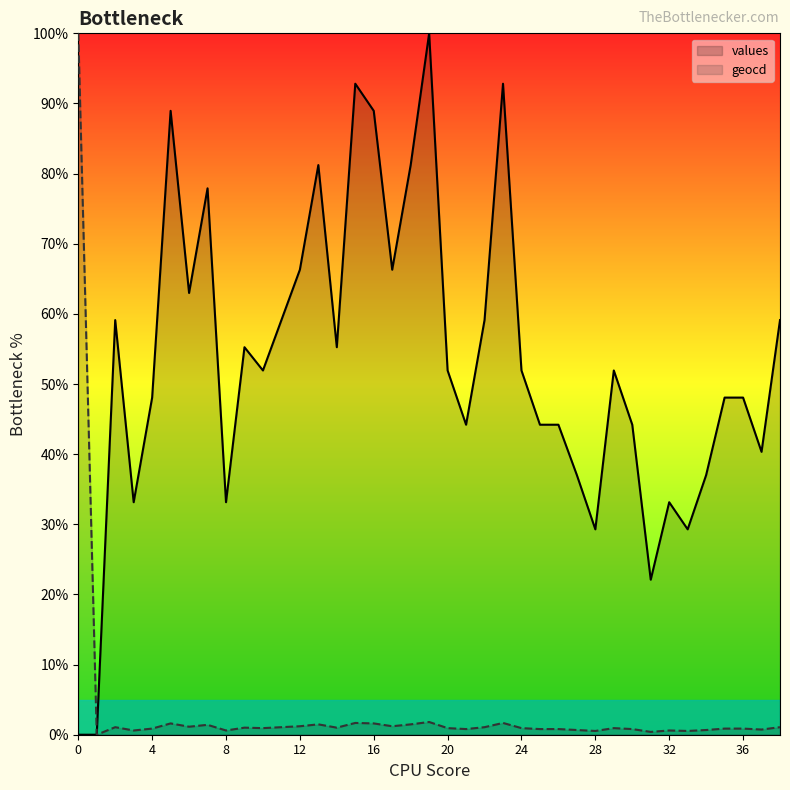

What is the value of the geocd point at the 31st from the left?

0.8